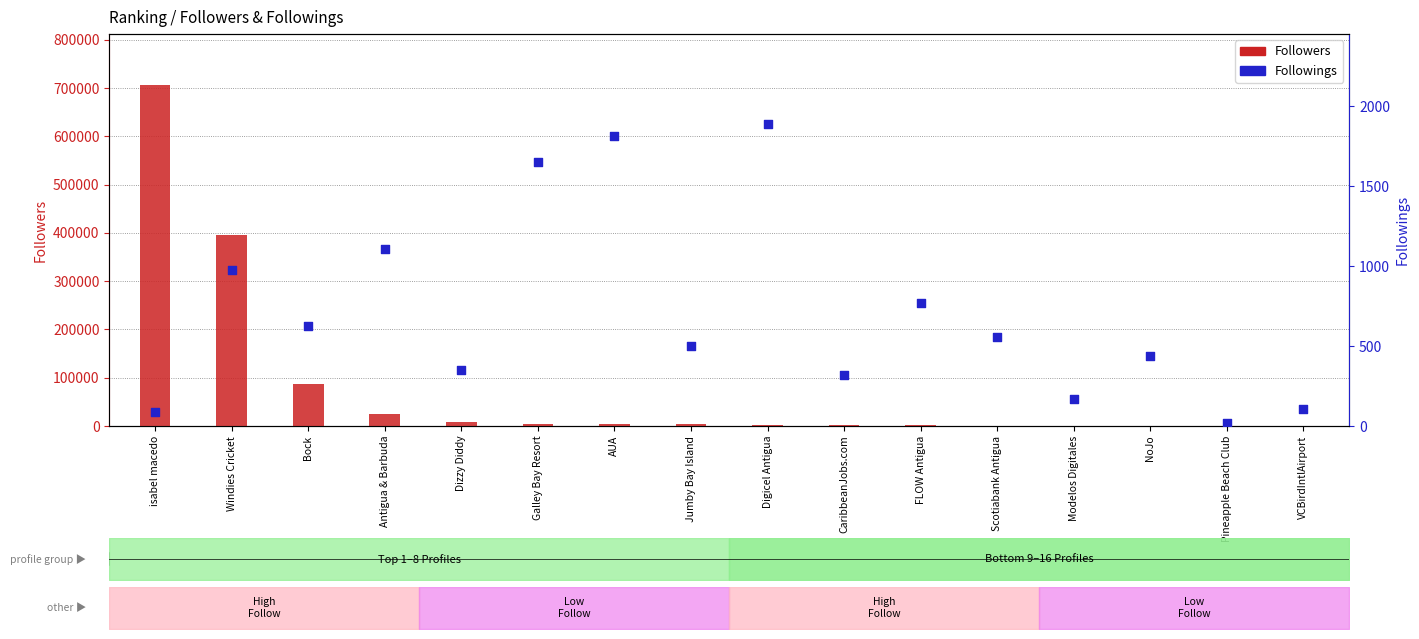

Which series has the largest total across all categories?

Followers